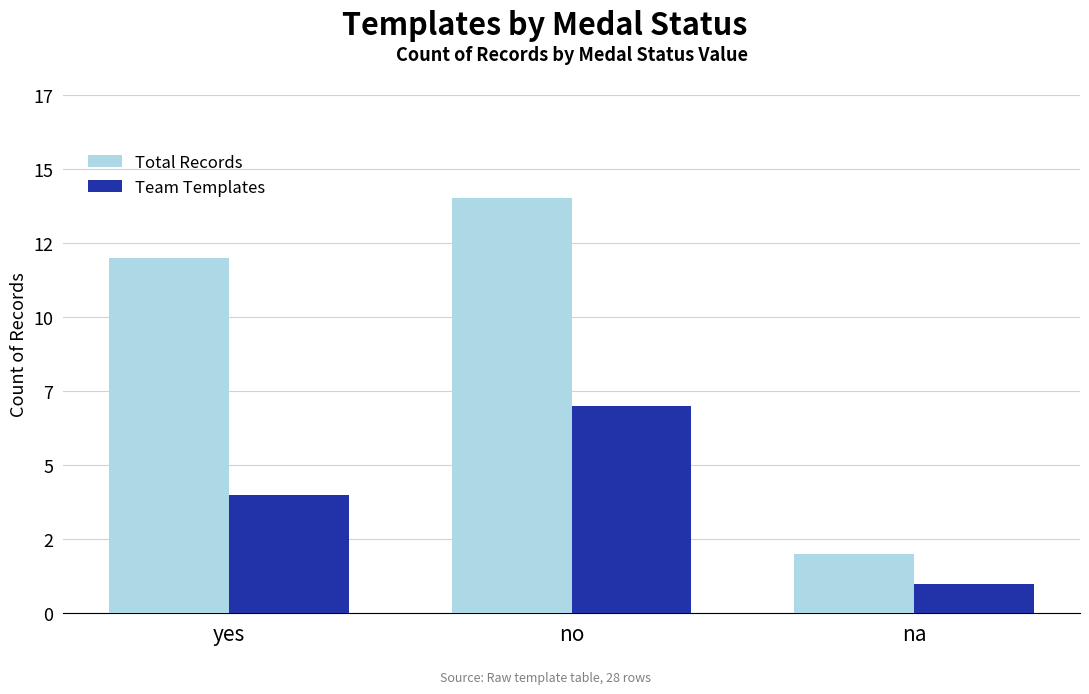

The Team Templates series shows 1 at na. True or false?

True